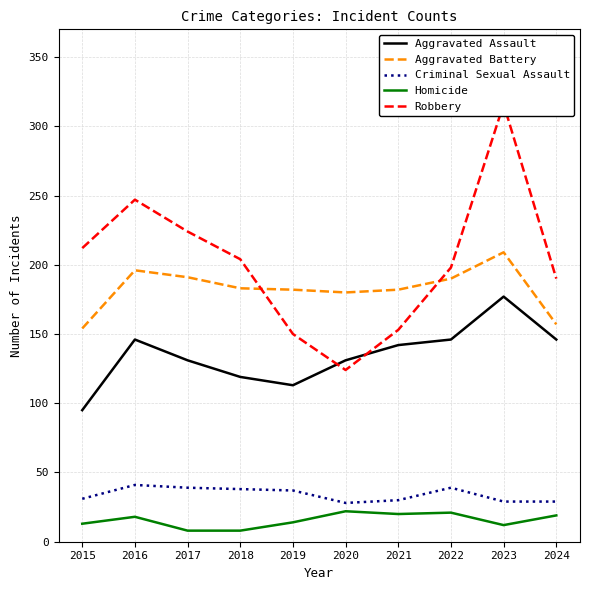

Is it true that Criminal Sexual Assault equals 39 at 2017?

True